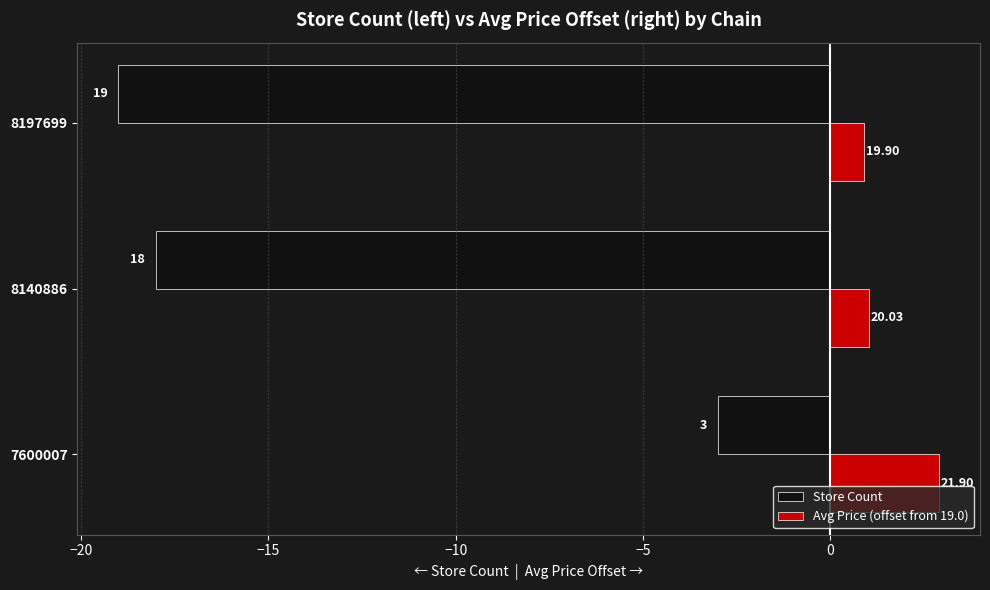

Which series has the largest total across all categories?

Avg Price (offset from 19.0)